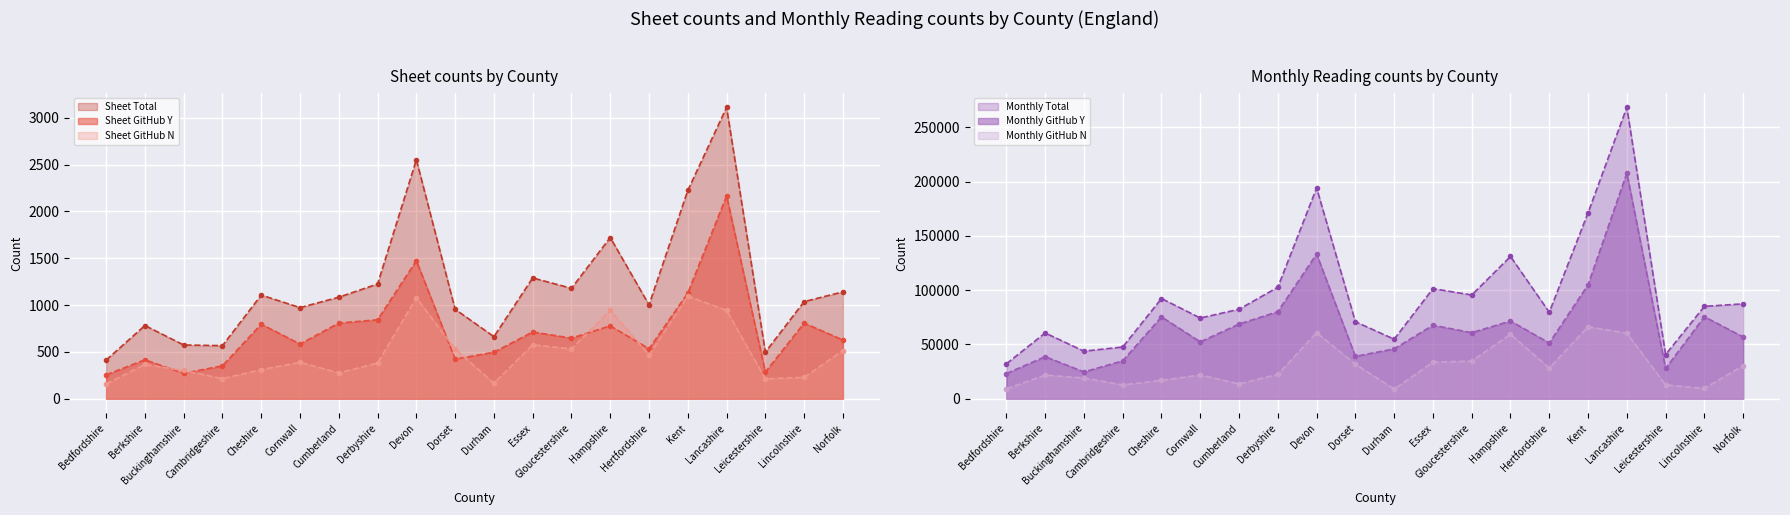

Where is Monthly GitHub N nearest to the value 37614?

Gloucestershire